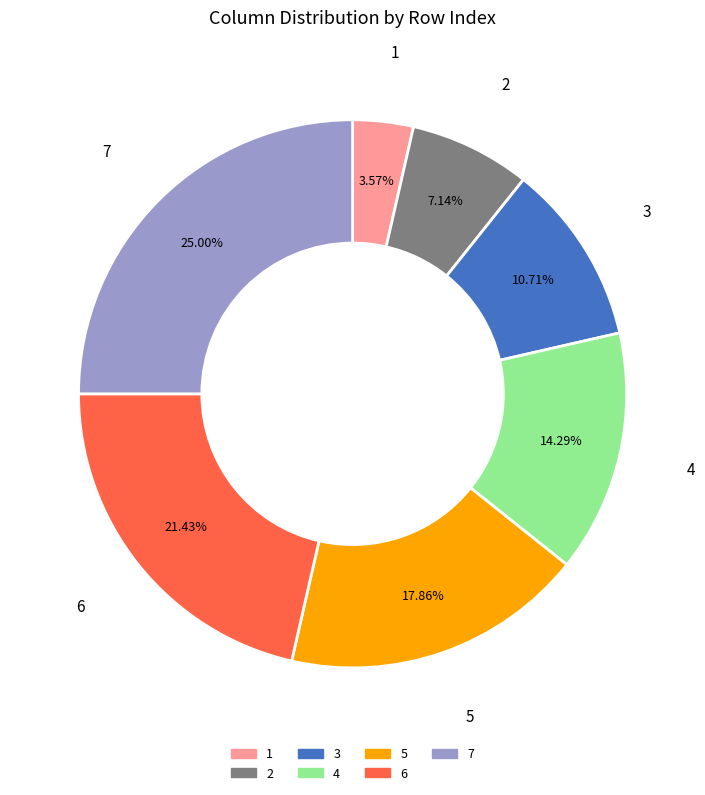

To the nearest percent, what percentage of the pie is 7?

25%